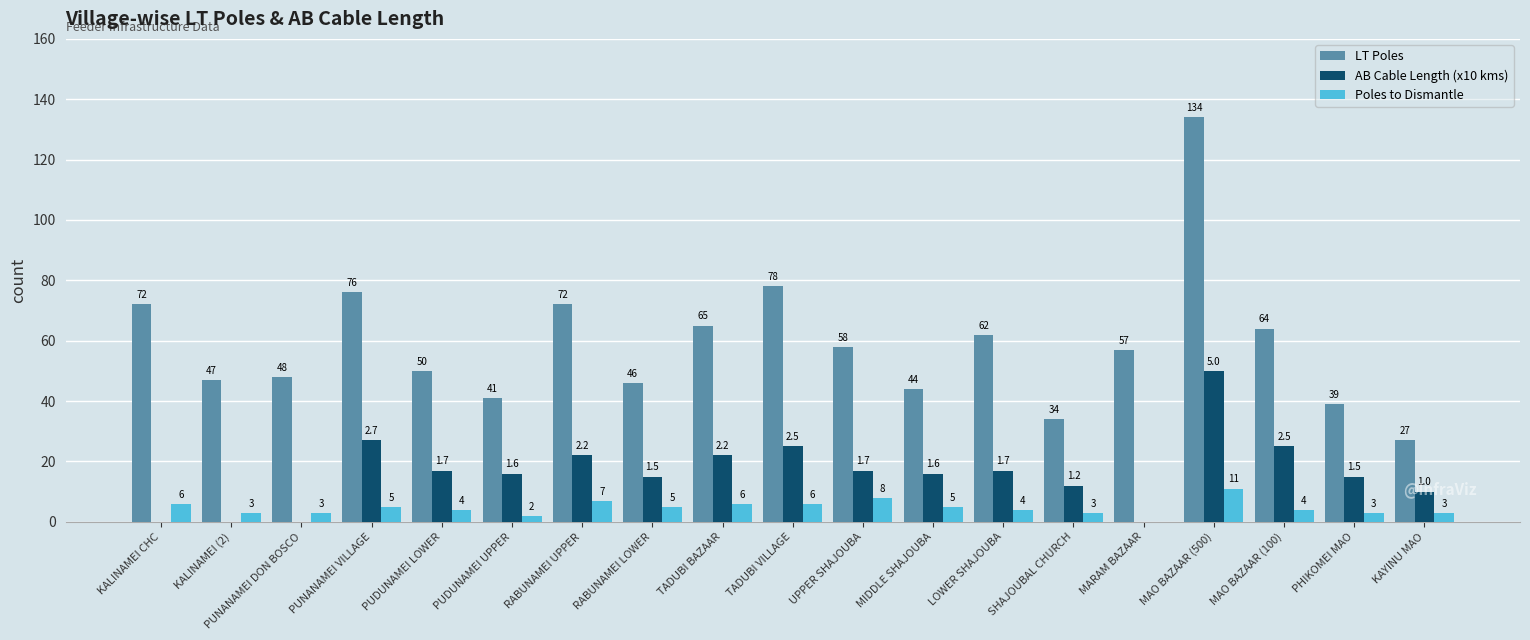

Reading left to right, transcribe all the data shown in this chart.

LT Poles: KALINAMEI CHC=72	KALINAMEI (2)=47	PUNANAMEI DON BOSCO=48	PUNANAMEI VILLAGE=76	PUDUNAMEI LOWER=50	PUDUNAMEI UPPER=41	RABUNAMEI UPPER=72	RABUNAMEI LOWER=46	TADUBI BAZAAR=65	TADUBI VILLAGE=78	UPPER SHAJOUBA=58	MIDDLE SHAJOUBA=44	LOWER SHAJOUBA=62	SHAJOUBAL CHURCH=34	MARAM BAZAAR=57	MAO BAZAAR (500)=134	MAO BAZAAR (100)=64	PHIKOMEI MAO=39	KAYINU MAO=27
AB Cable Length (x10 kms): KALINAMEI CHC=0	KALINAMEI (2)=0	PUNANAMEI DON BOSCO=0	PUNANAMEI VILLAGE=27	PUDUNAMEI LOWER=17	PUDUNAMEI UPPER=16	RABUNAMEI UPPER=22	RABUNAMEI LOWER=15	TADUBI BAZAAR=22	TADUBI VILLAGE=25	UPPER SHAJOUBA=17	MIDDLE SHAJOUBA=16	LOWER SHAJOUBA=17	SHAJOUBAL CHURCH=12	MARAM BAZAAR=0	MAO BAZAAR (500)=50	MAO BAZAAR (100)=25	PHIKOMEI MAO=15	KAYINU MAO=10
Poles to Dismantle: KALINAMEI CHC=6	KALINAMEI (2)=3	PUNANAMEI DON BOSCO=3	PUNANAMEI VILLAGE=5	PUDUNAMEI LOWER=4	PUDUNAMEI UPPER=2	RABUNAMEI UPPER=7	RABUNAMEI LOWER=5	TADUBI BAZAAR=6	TADUBI VILLAGE=6	UPPER SHAJOUBA=8	MIDDLE SHAJOUBA=5	LOWER SHAJOUBA=4	SHAJOUBAL CHURCH=3	MARAM BAZAAR=0	MAO BAZAAR (500)=11	MAO BAZAAR (100)=4	PHIKOMEI MAO=3	KAYINU MAO=3